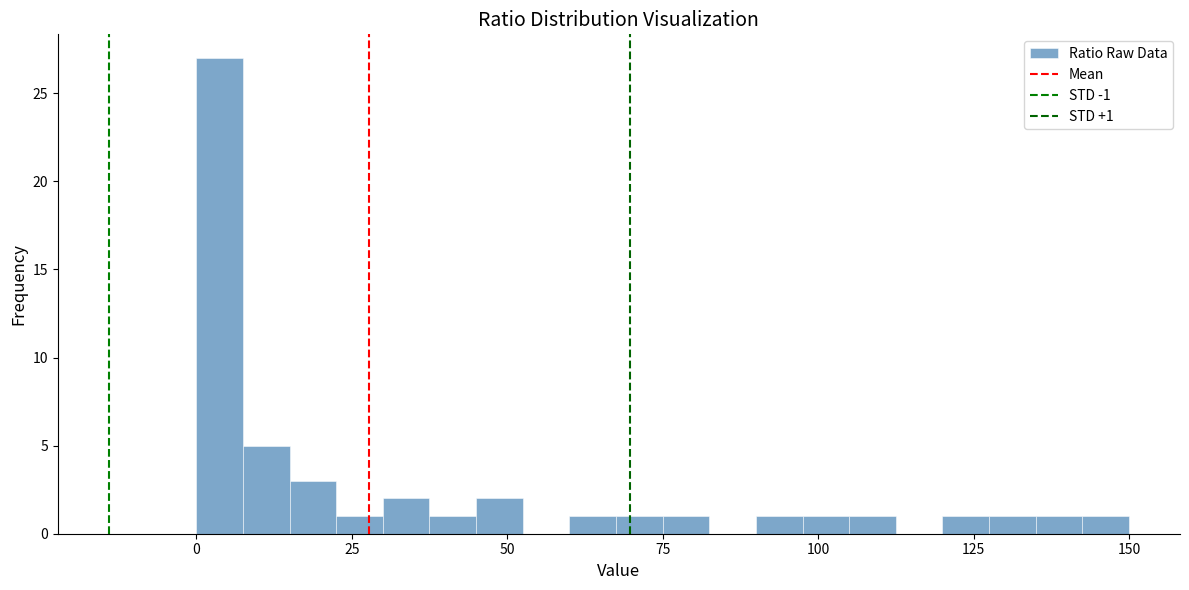

Read against the x-axis, roughly where is the centre of the tallest bar?

5